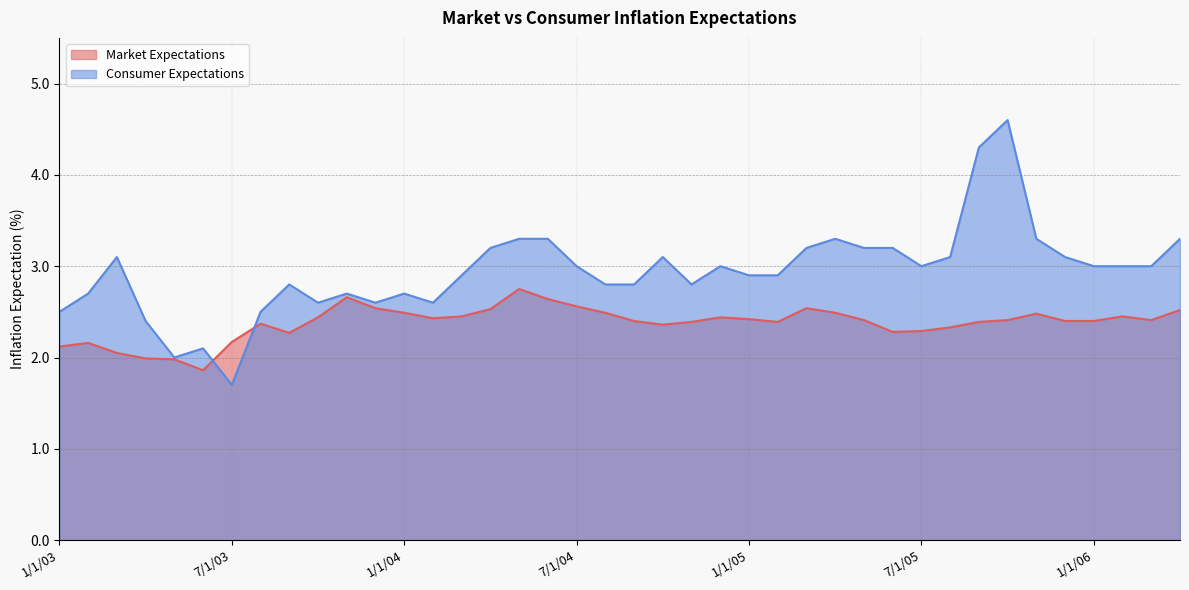

Reading left to right, extract all data points from this chart.

Market Expectations: 2.1	2.2	2.0	2.0	2.0	1.9	2.2	2.4	2.3	2.4	2.7	2.5	2.5	2.4	2.5	2.5	2.8	2.6	2.6	2.5	2.4	2.4	2.4	2.4	2.4	2.4	2.5	2.5	2.4	2.3	2.3	2.3	2.4	2.4	2.5	2.4	2.4	2.5	2.4	2.5
Consumer Expectations: 2.5	2.7	3.1	2.4	2.0	2.1	1.7	2.5	2.8	2.6	2.7	2.6	2.7	2.6	2.9	3.2	3.3	3.3	3.0	2.8	2.8	3.1	2.8	3.0	2.9	2.9	3.2	3.3	3.2	3.2	3.0	3.1	4.3	4.6	3.3	3.1	3.0	3.0	3.0	3.3